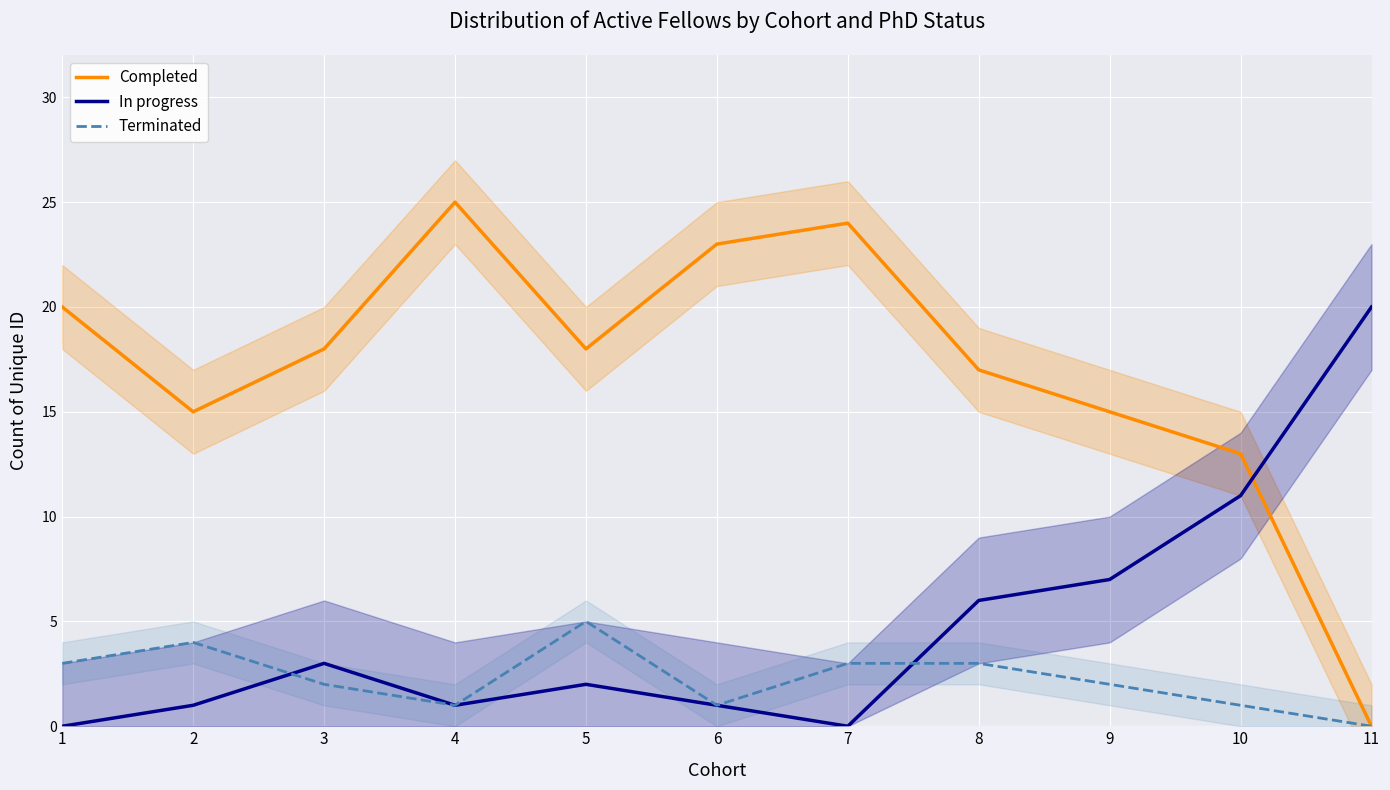

In Completed, how many points are lower than both neighbors (excluding endpoints)?

2